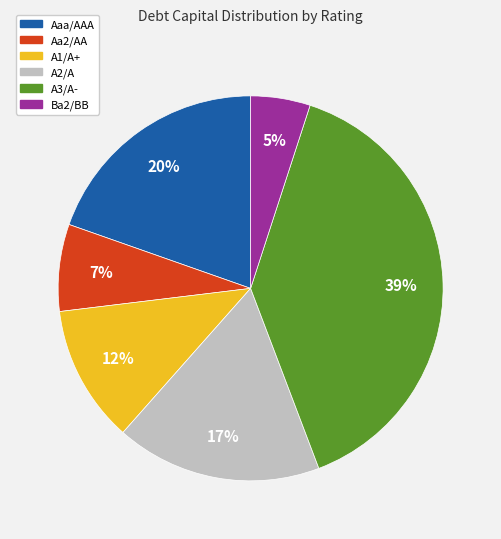

The Aaa/AAA slice represents 34% of the pie. True or false?

False